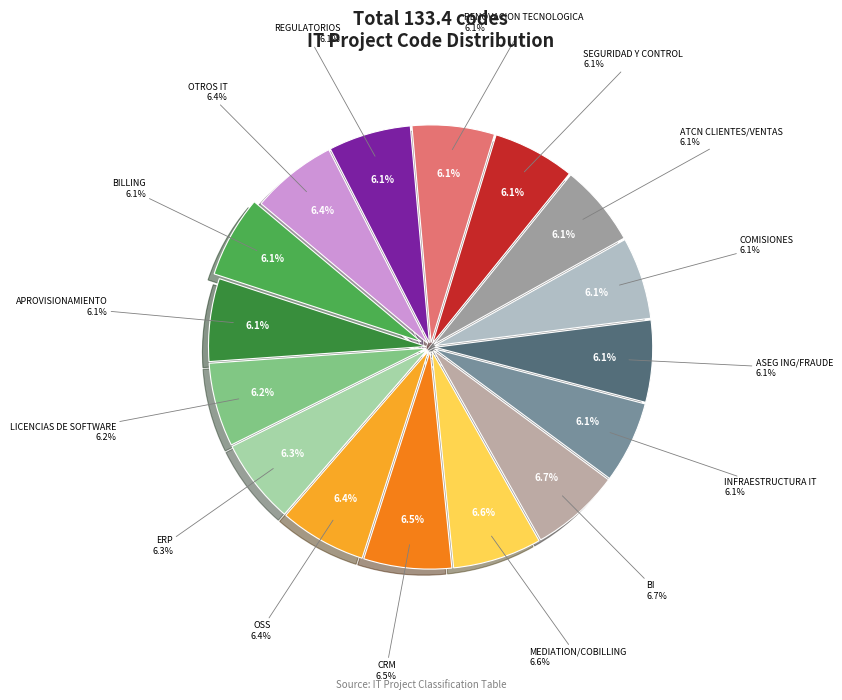

To the nearest percent, what is the difference between the largest and smallest slice percentages?

1%